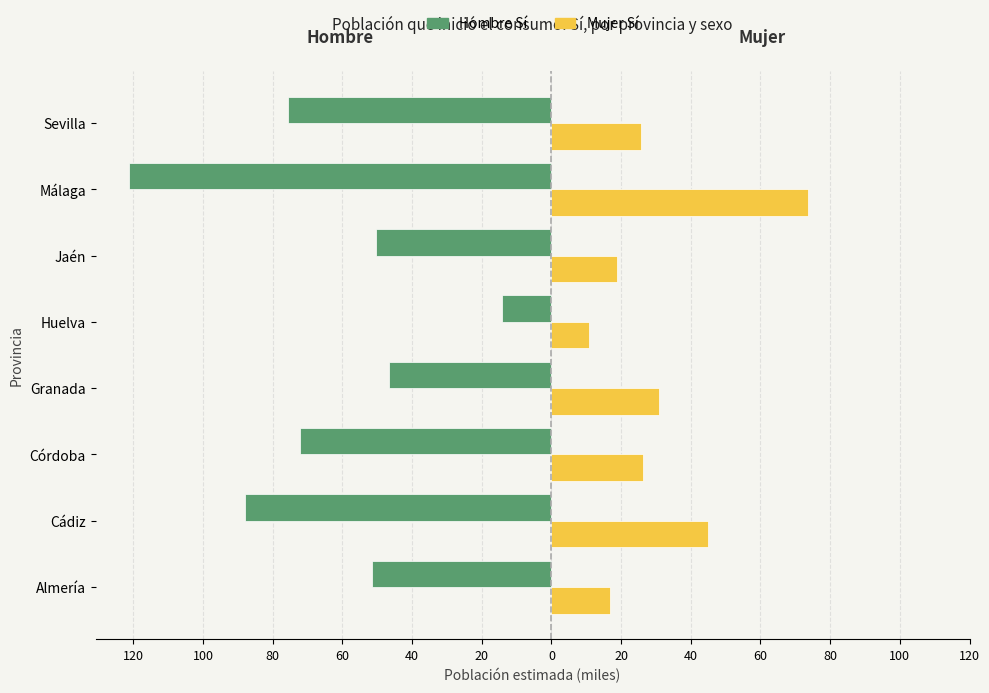

What are all the series names shown in the legend?

Hombre Sí, Mujer Sí